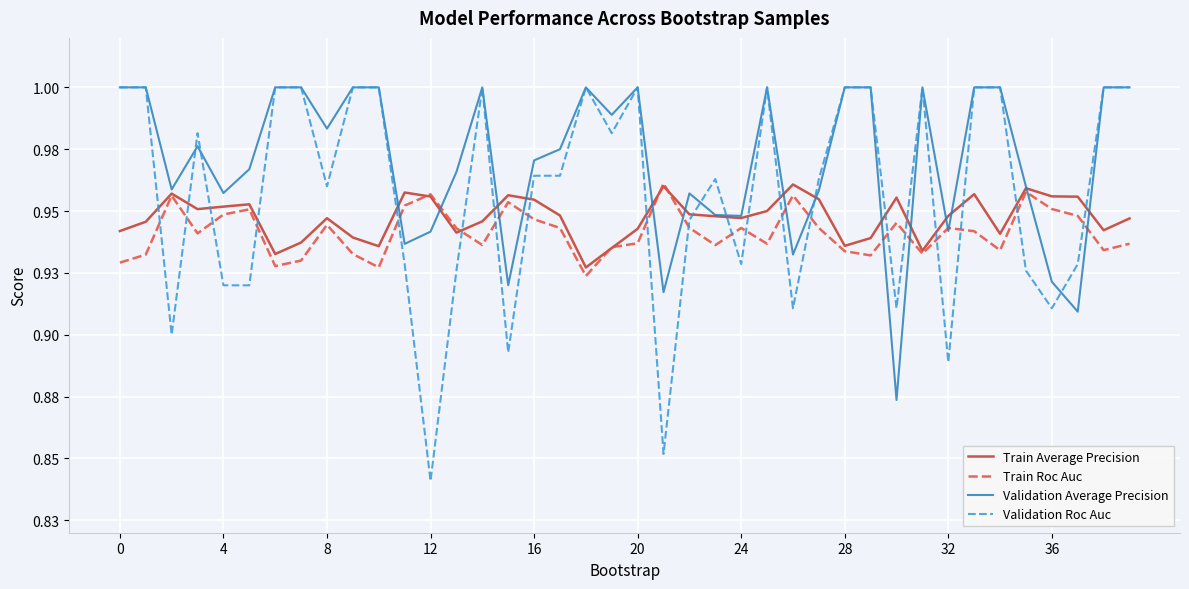

What are all the series names shown in the legend?

Train Average Precision, Train Roc Auc, Validation Average Precision, Validation Roc Auc